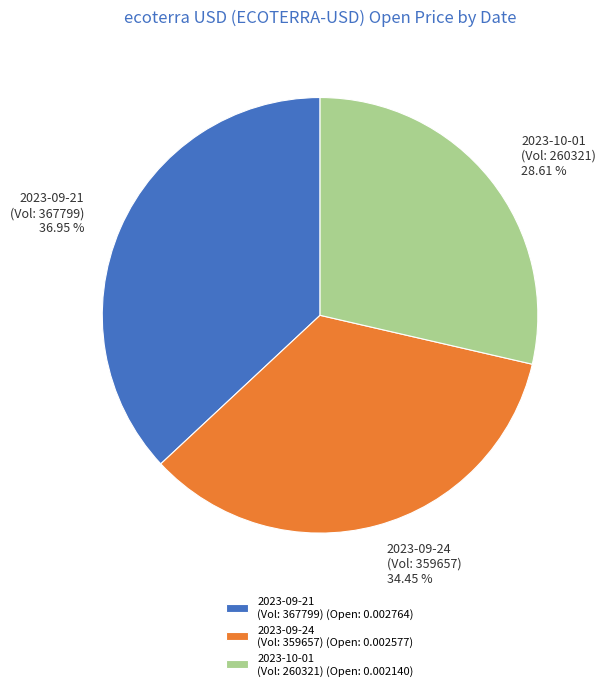

Between 2023-09-24 (Vol: 359657) and 2023-10-01 (Vol: 260321), which is larger?

2023-09-24 (Vol: 359657)